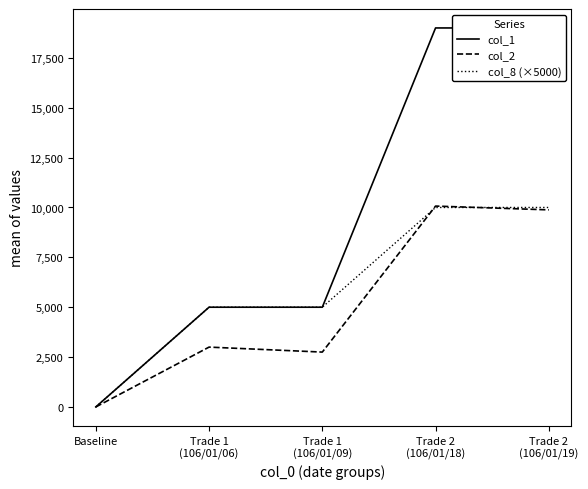

What is the average value of the col_8 (×5000) series?

6000